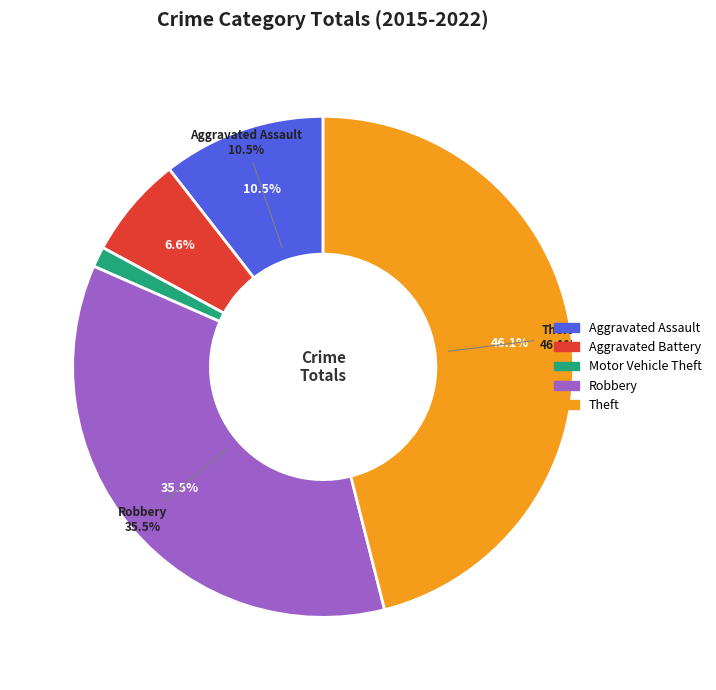

True or false: 1 accounts for 1% of the total.

False